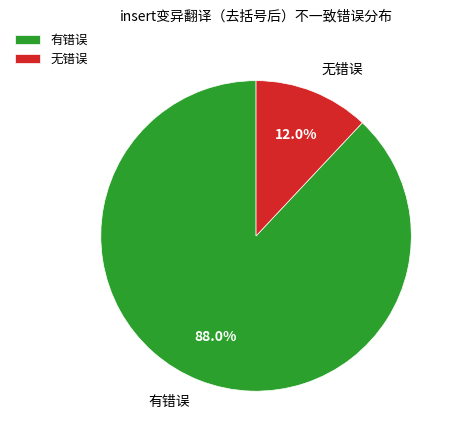

Do 无错误 and 有错误 together represent more than half of the pie?

Yes